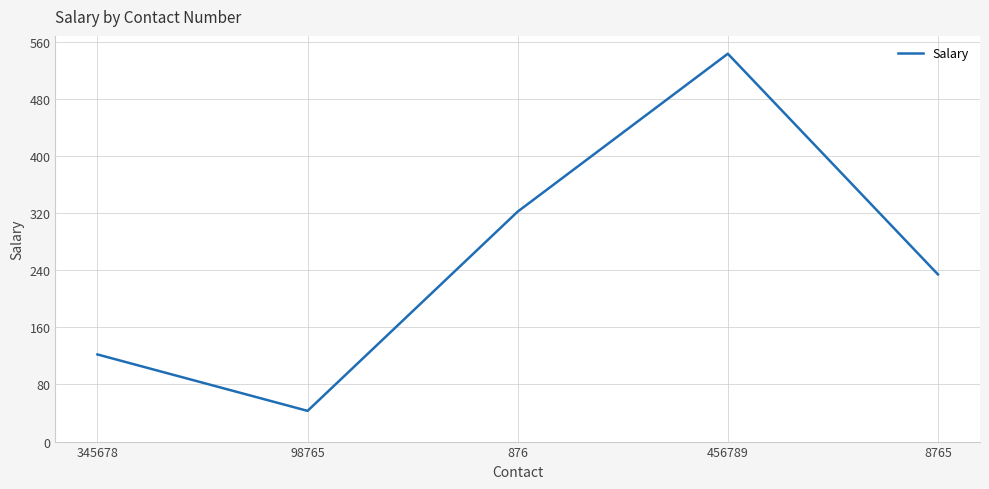

What is the difference between the maximum and minimum values?

500